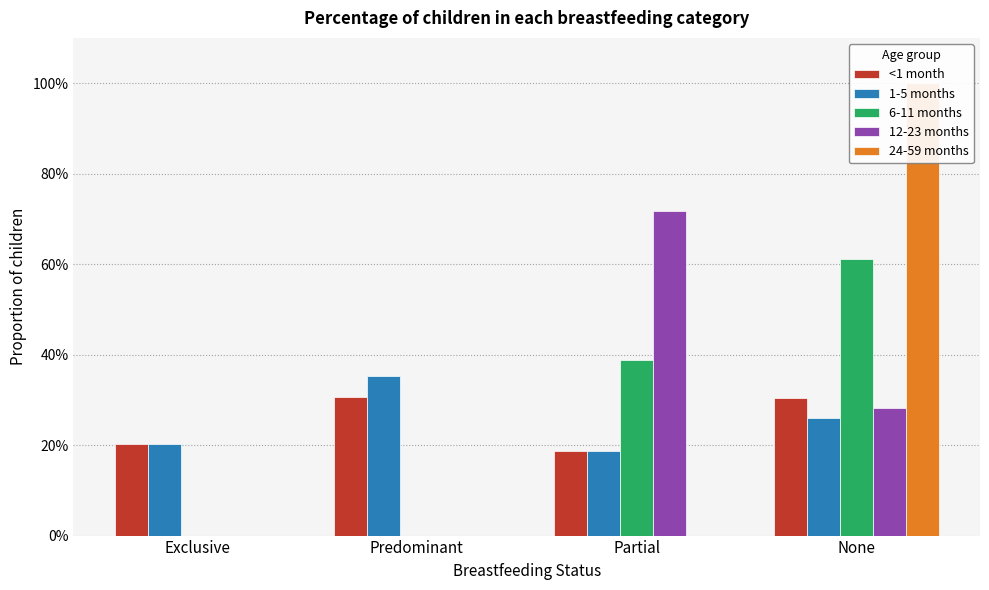

What are all the series names shown in the legend?

<1 month, 1-5 months, 6-11 months, 12-23 months, 24-59 months